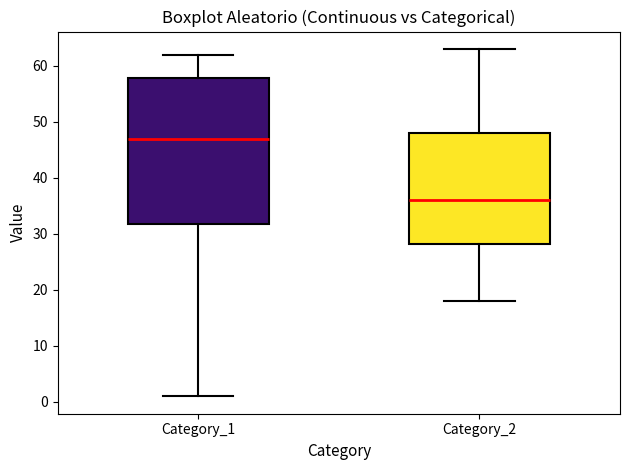

Where does the median line of the box for Category_2 sit on the y-axis? The values are not printed on the chart, so give them approximately, as read against the axis.

36